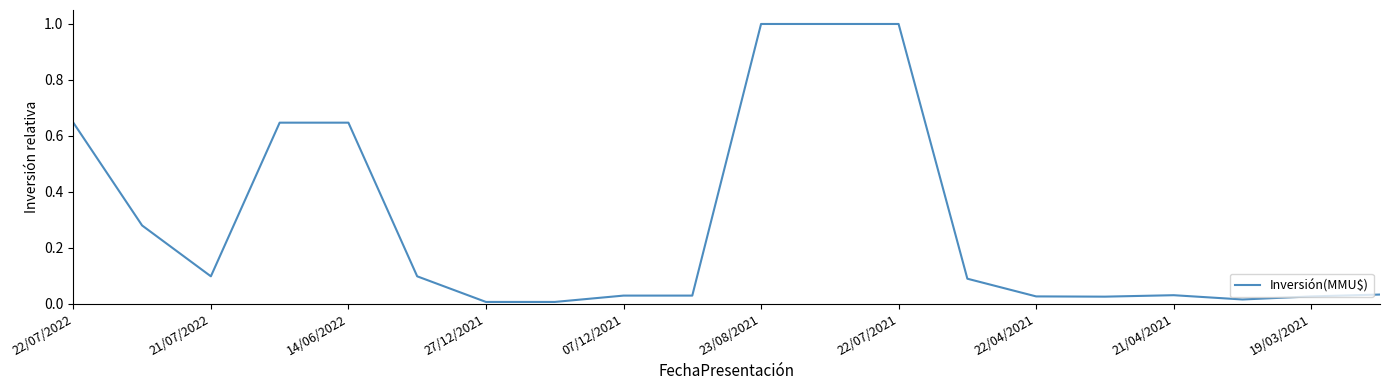

What is the greatest value displayed?

1.0